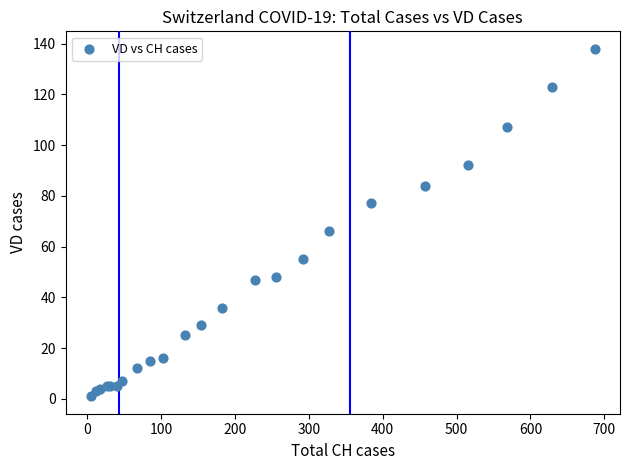

What Y value in the scatter plot is closest to 69?

66